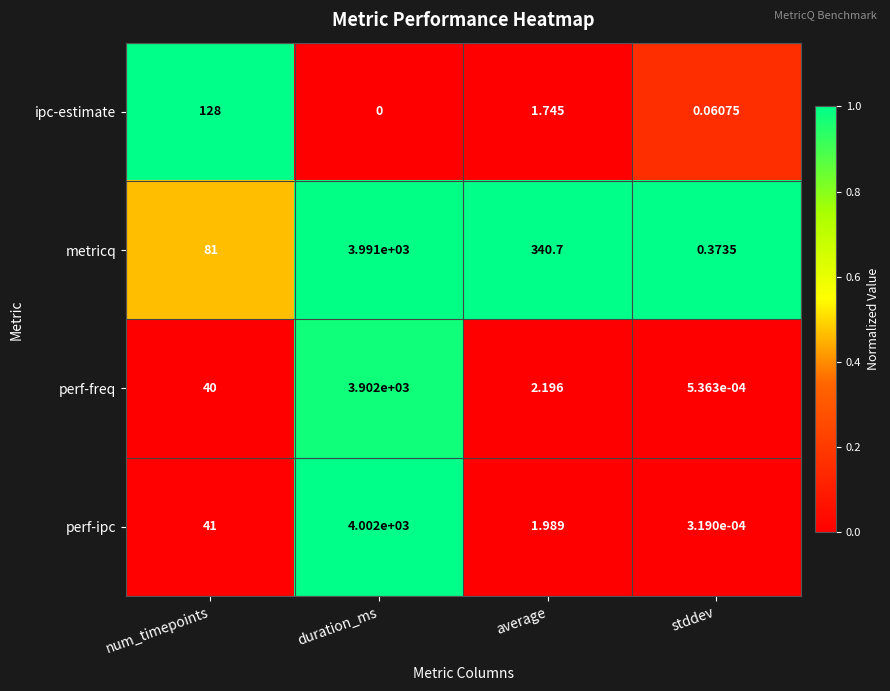

At which label does perf-ipc reach its peak?

duration_ms